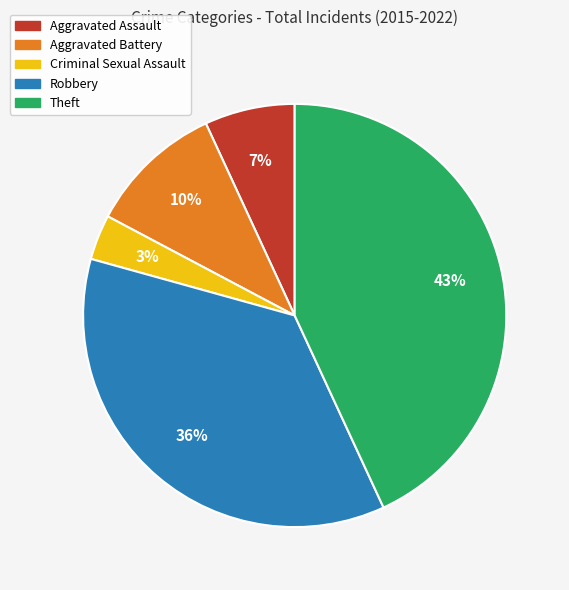

Which has a higher value, Criminal Sexual Assault or Theft?

Theft